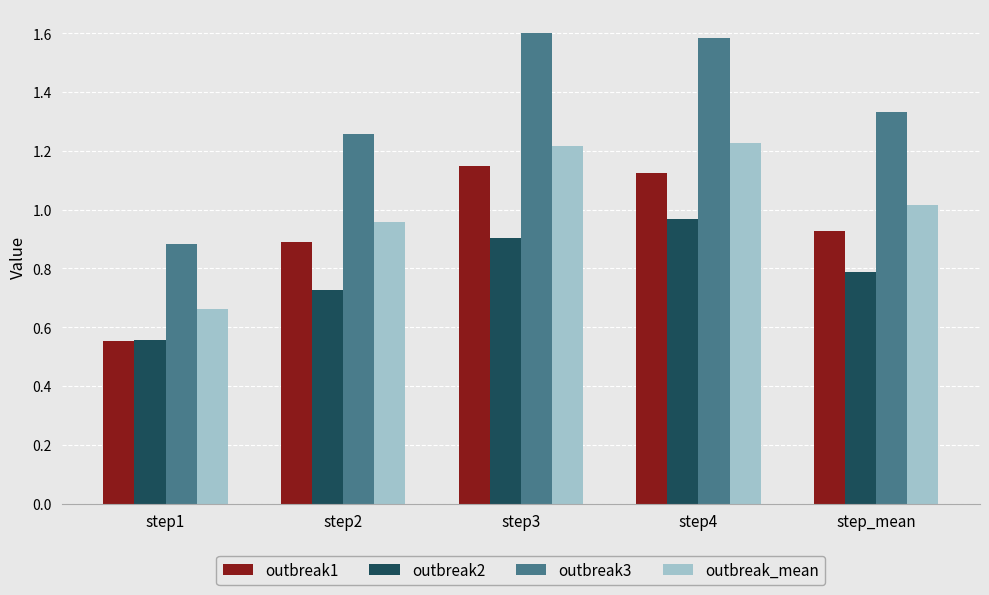

Rank the series by their average value, from lowest to highest.

outbreak2, outbreak1, outbreak_mean, outbreak3